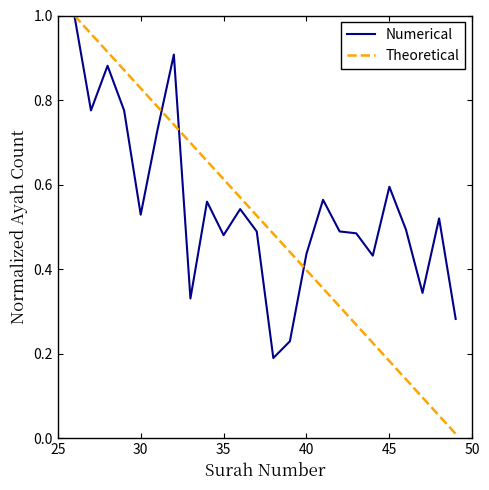

Which series has the largest range (max minus min)?

Theoretical